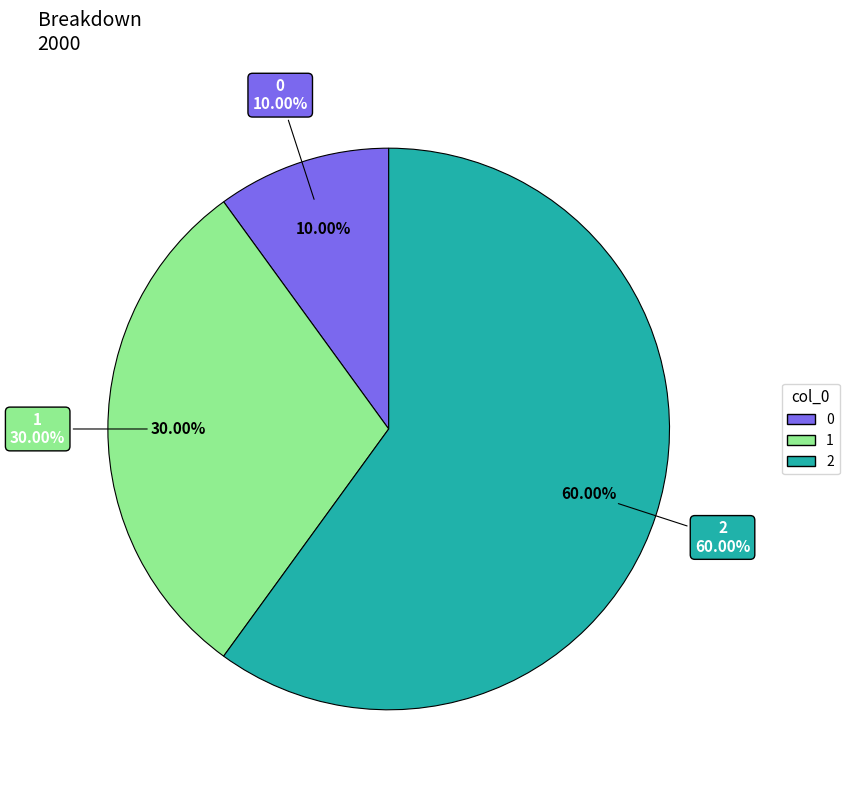

Rank the categories by value from lowest to highest.

0, 1, 2